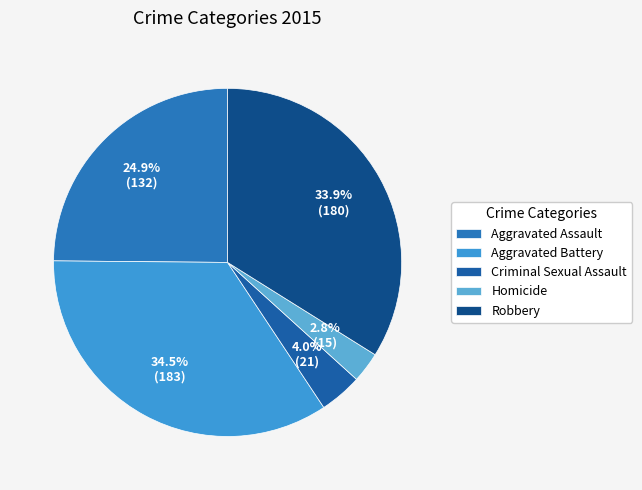

To the nearest percent, what is the average slice percentage?

20%